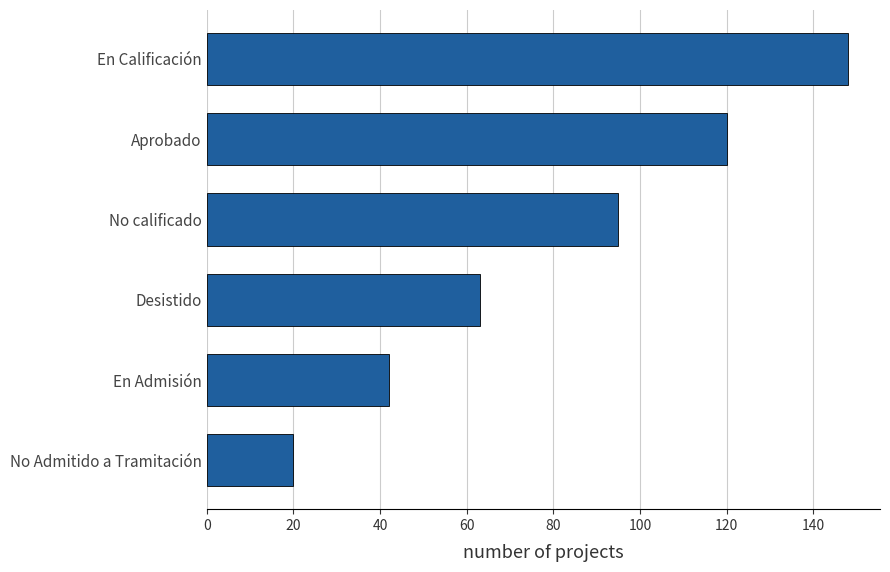

How many data points are less than 95?

3